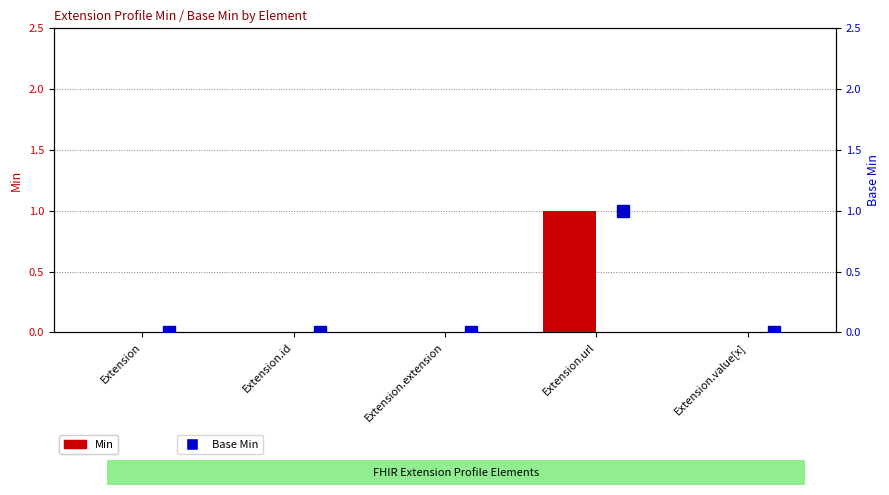

Reading right to left, what are all the values shown in this chart?

Min: Extension.value[x]=0	Extension.url=1	Extension.extension=0	Extension.id=0	Extension=0
Base Min: Extension.value[x]=0	Extension.url=1	Extension.extension=0	Extension.id=0	Extension=0